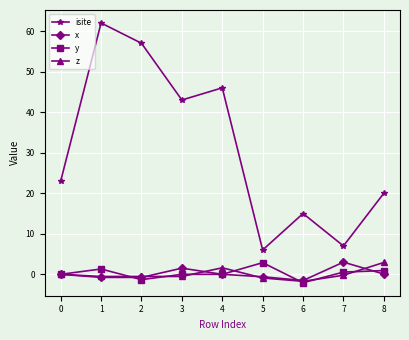

True or false: y has more than 0 points higher than both neighbors.

True